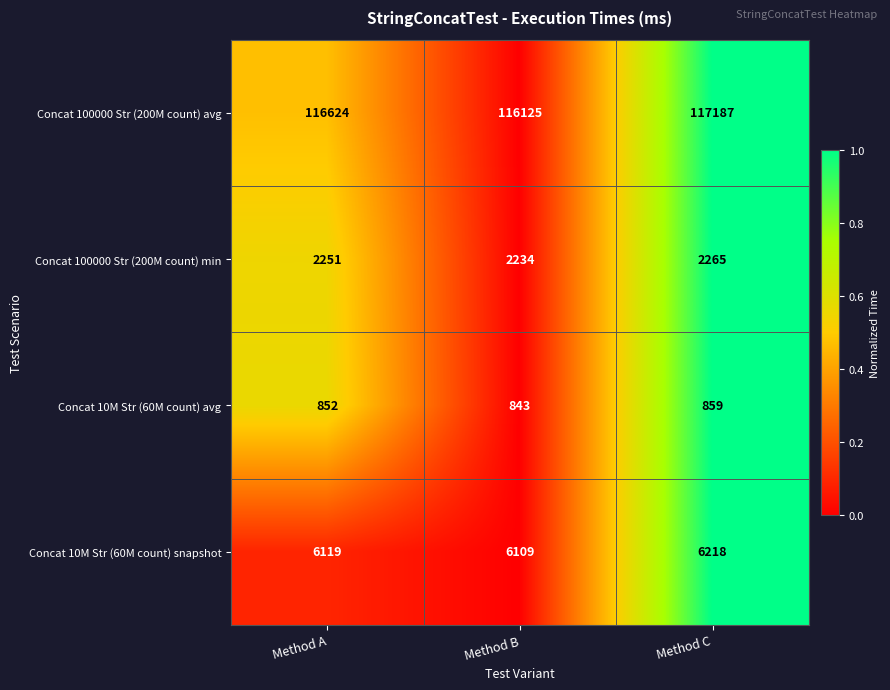

What is the sum of all Concat 10M Str (60M count) snapshot values?

18446